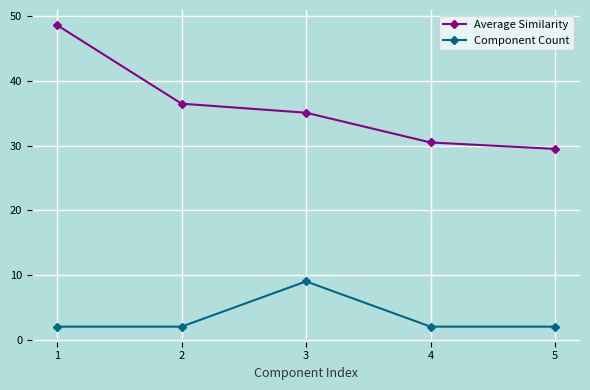

True or false: Average Similarity has more than 2 interior local peaks.

False